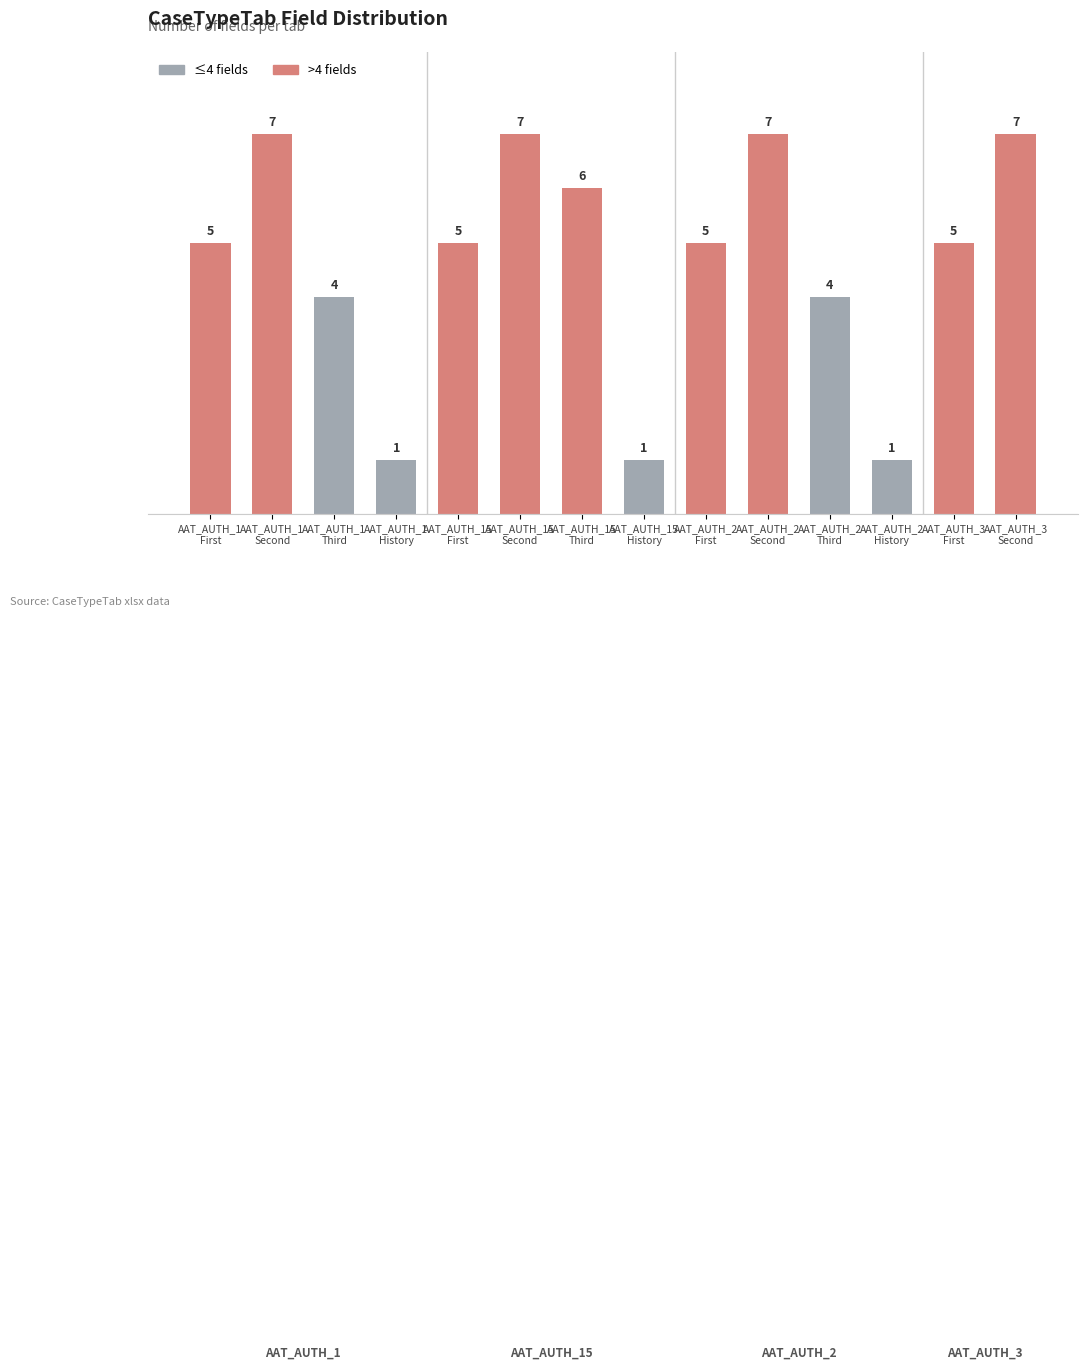

What is the maximum value shown in the chart?

7